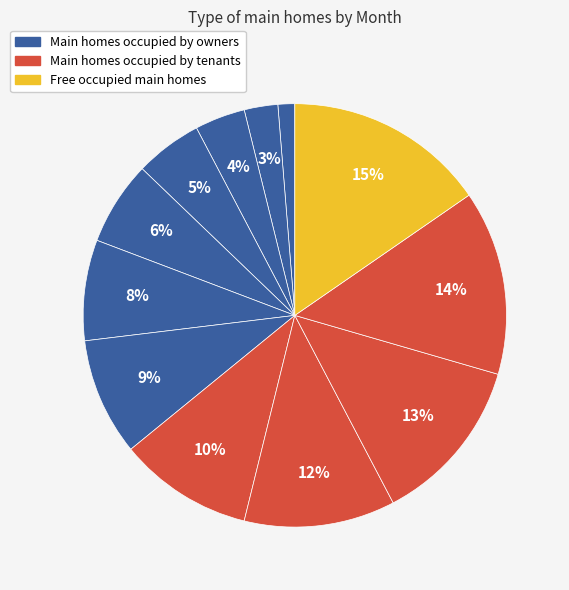

Rank the categories by value from highest to lowest.

December, November, October, September, August, July, June, May, April, March, February, January